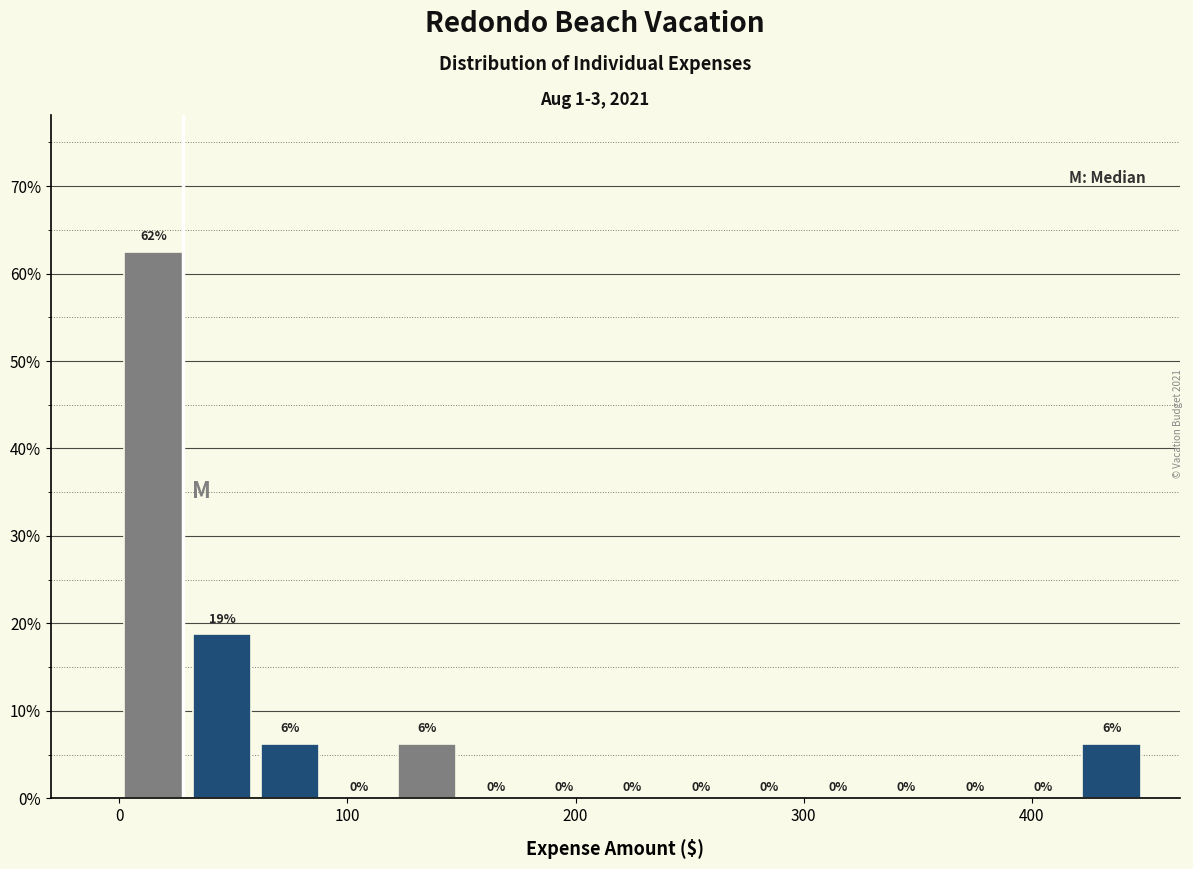

Around what value on the x-axis is the tallest bar? Give the approximate position of its centre, as read against the axis.

20